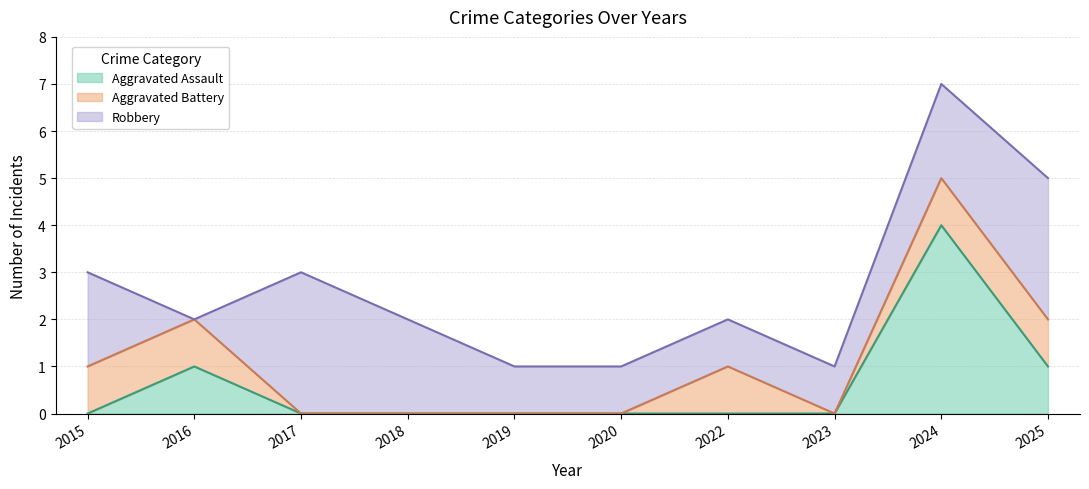

At how many categories does at least one series exceed 2?

3